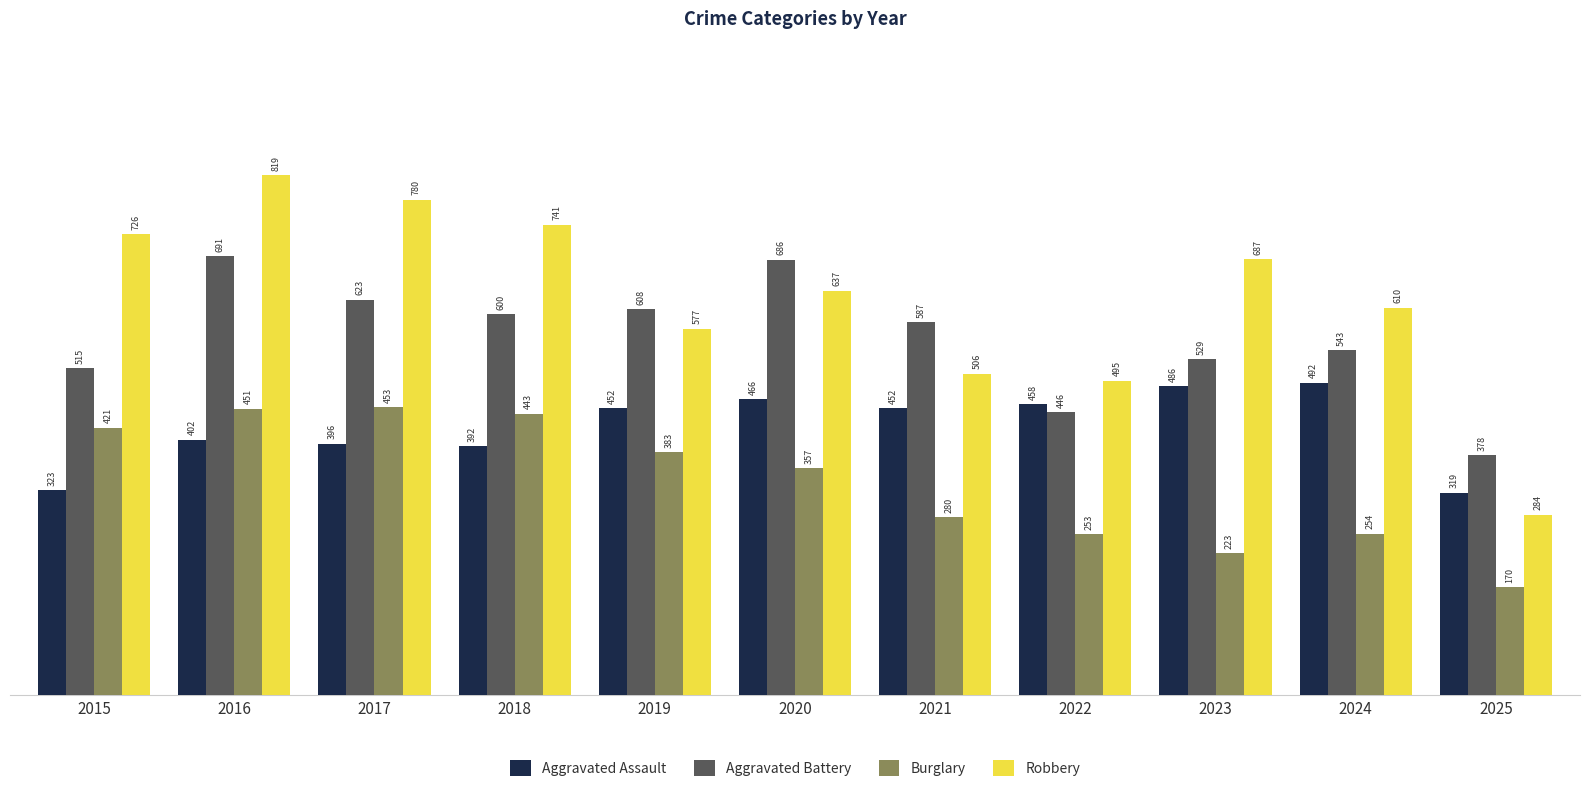

Is it true that Robbery equals 1188 at 2018?

False